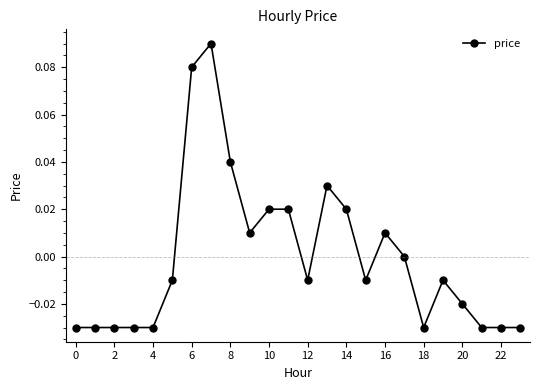

True or false: the data has more than 2 interior local peaks.

True